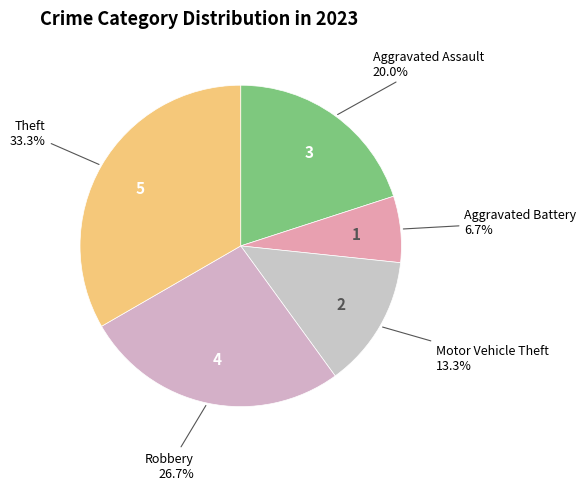

Which slice is the smallest?

Aggravated Battery